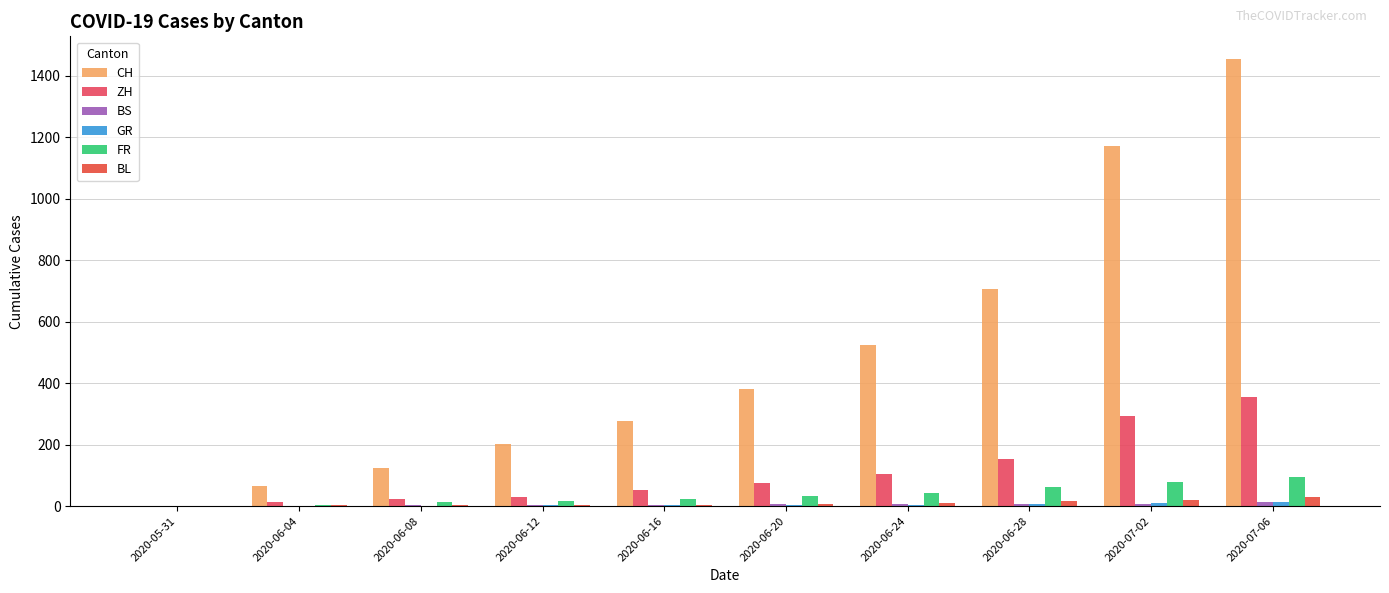

What is the approximate value of FR at 2020-06-16, to the nearest 10?

20